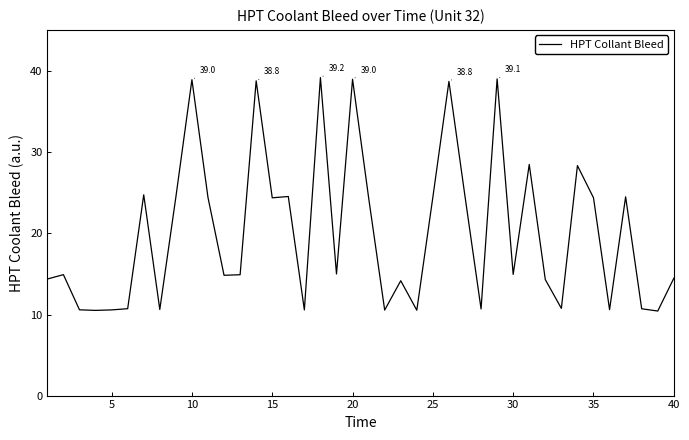

What is the difference between the second highest and minimum values?

28.6